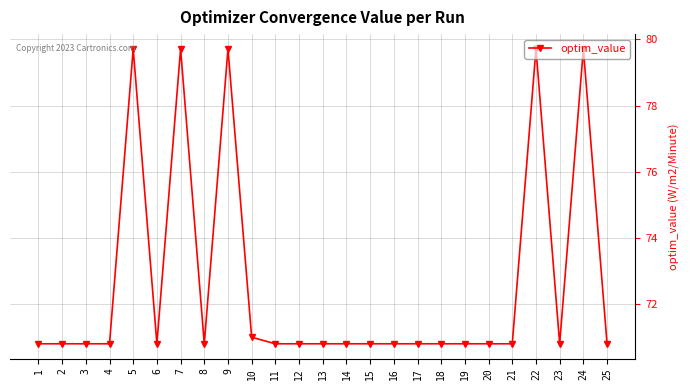

What is the minimum value shown in the chart?

70.8